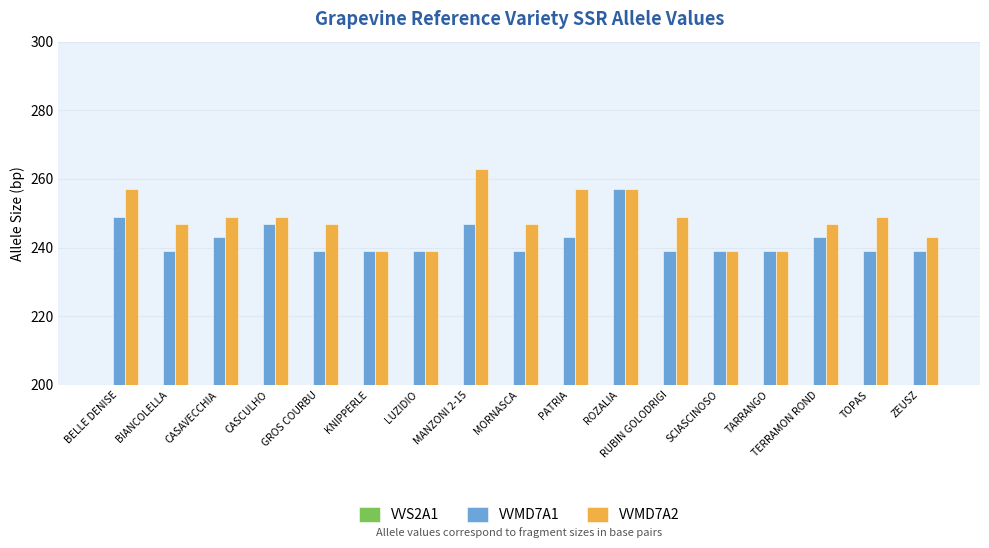

Rank the series by their maximum value, from highest to lowest.

VVMD7A2, VVMD7A1, VVS2A1